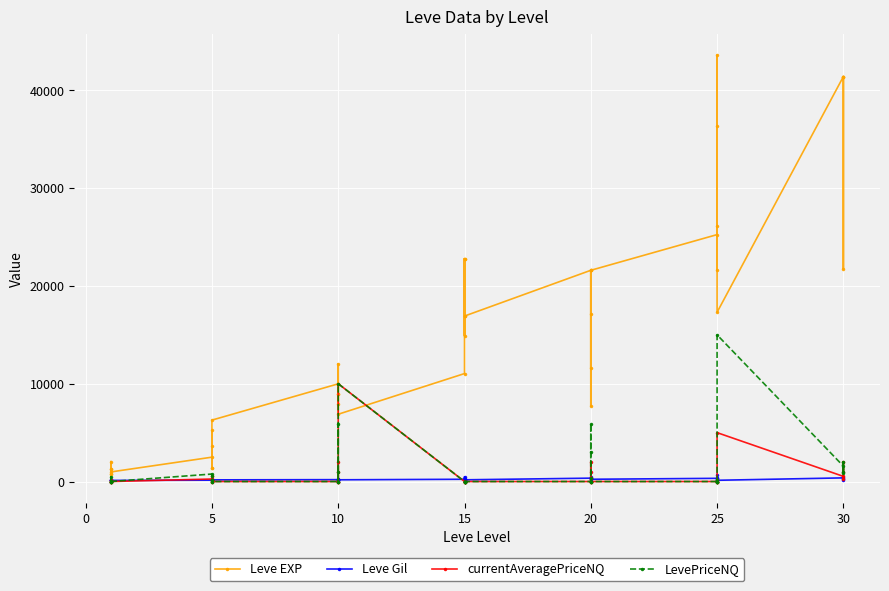

The currentAveragePriceNQ series shows 3274.4 at 25. True or false?

False